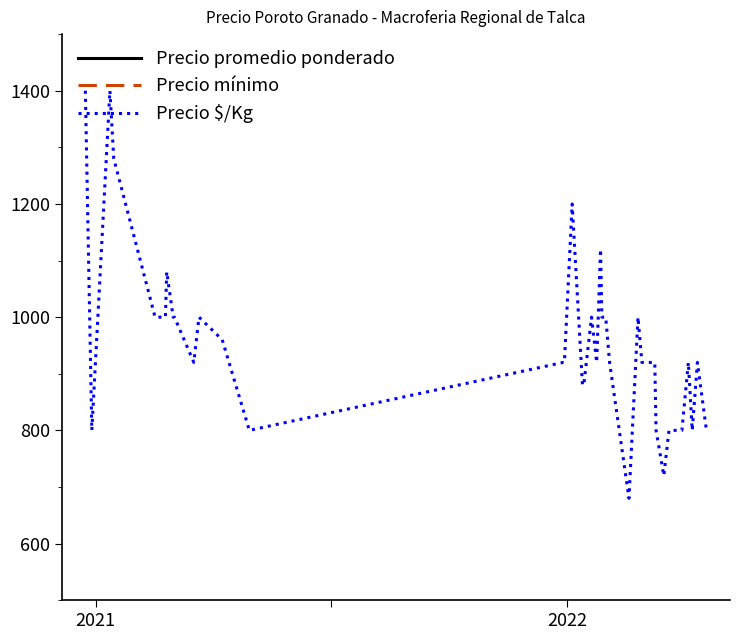

At which category is the sum across all series the highest?

2021